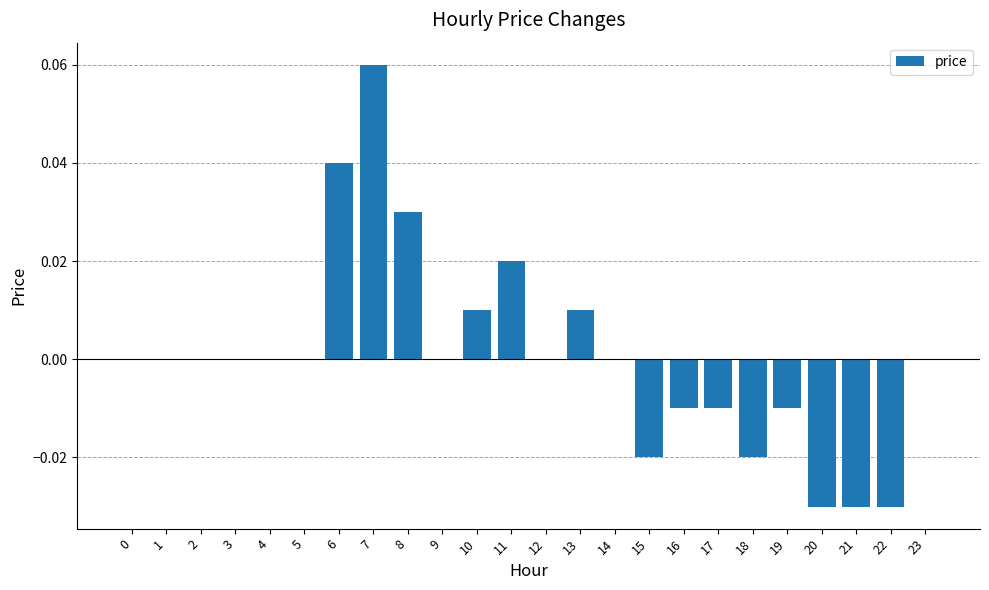

The value at 12 is -0.1. True or false?

False